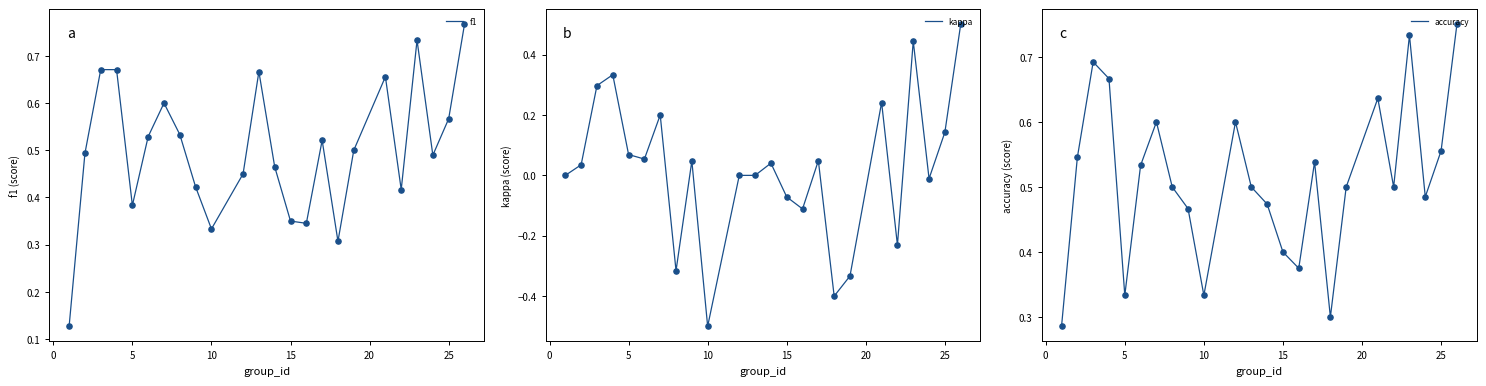

The f1 series shows 1.0 at 25. True or false?

False